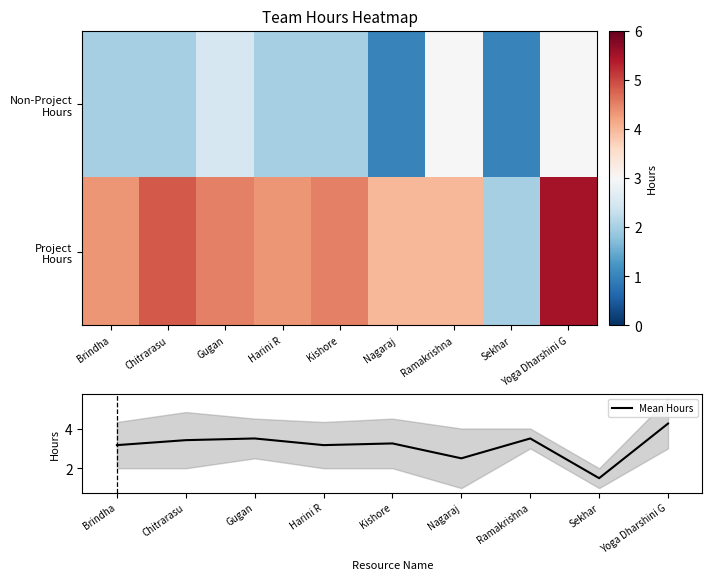

At which label does Mean Hours reach its minimum?

Sekhar